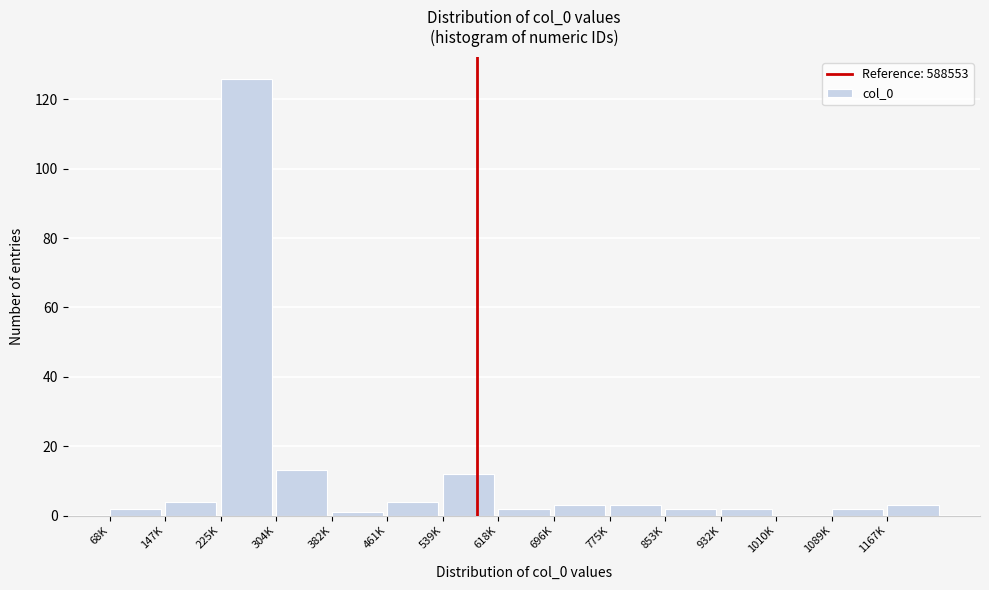

Reading right to left, transcribe all the data shown in this chart.

1167K=3	1089K=2	1010K=0	932K=2	853K=2	775K=3	696K=3	618K=2	539K=12	461K=4	382K=1	304K=13	225K=126	147K=4	68K=2